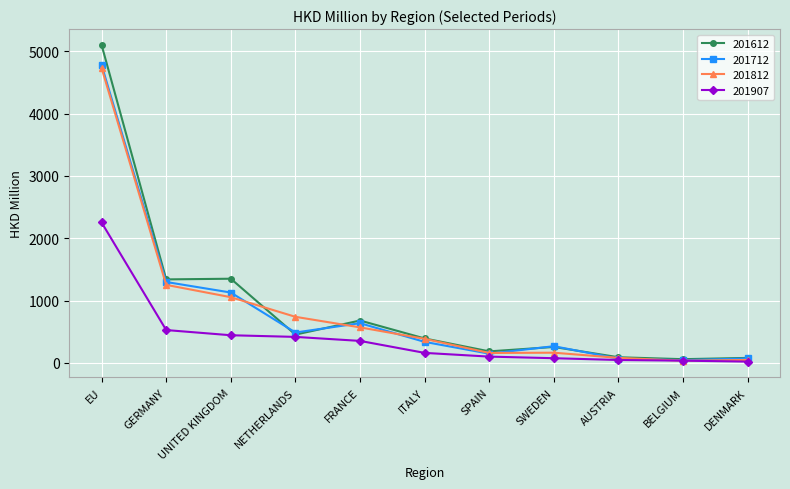

What are all the series names shown in the legend?

201612, 201712, 201812, 201907